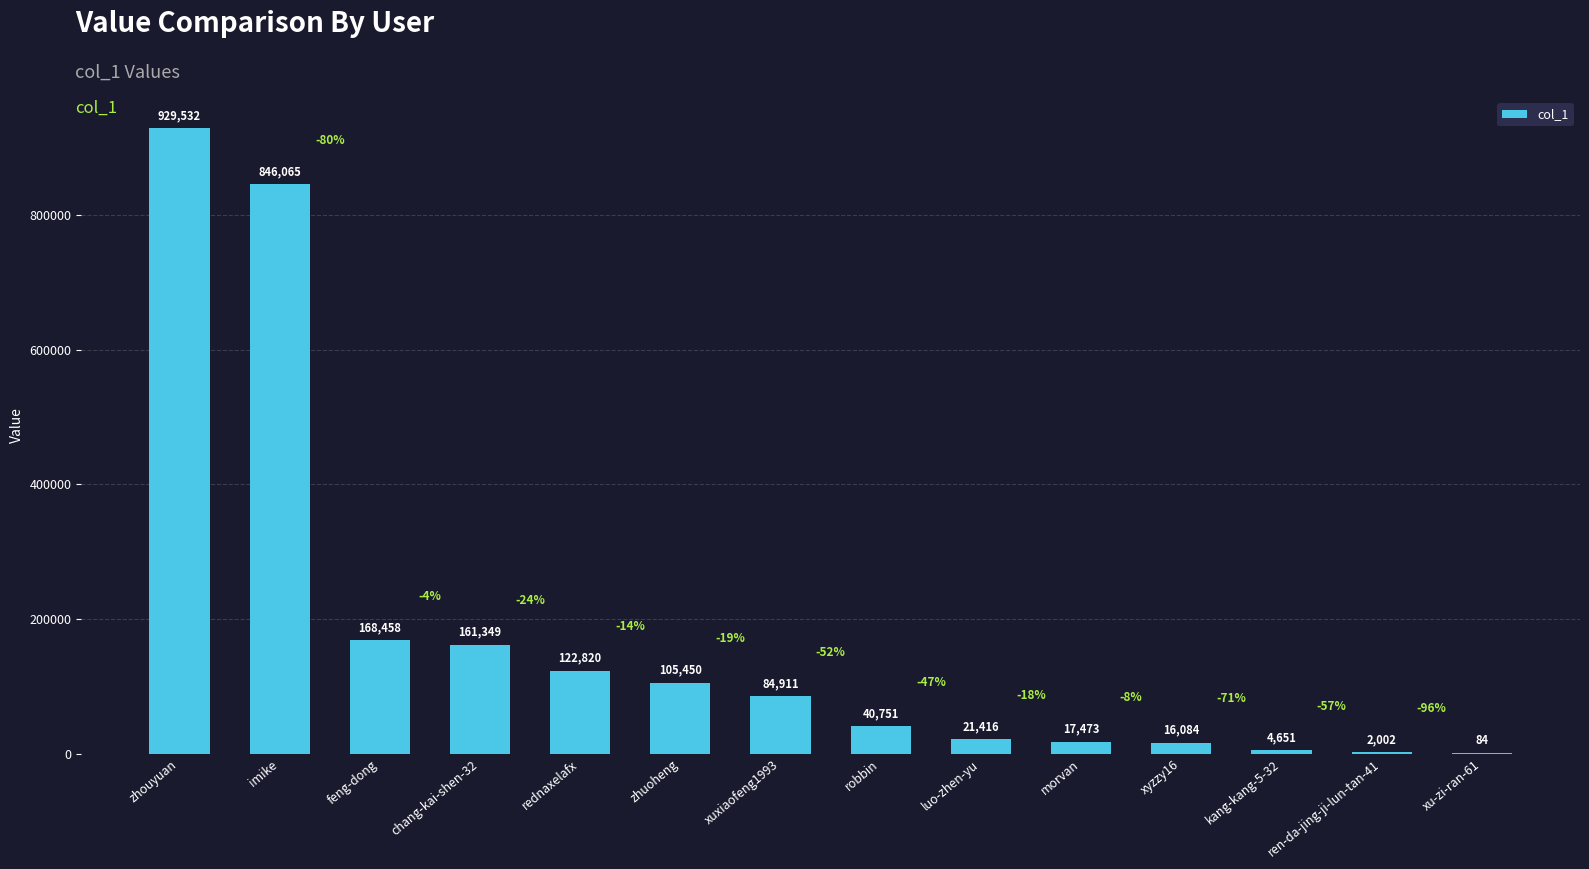

Which label corresponds to the largest value in the chart?

zhouyuan